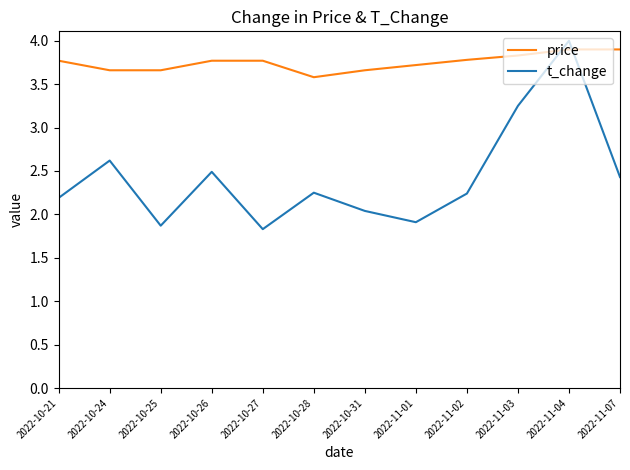

List the series in order of their peak value, highest first.

t_change, price